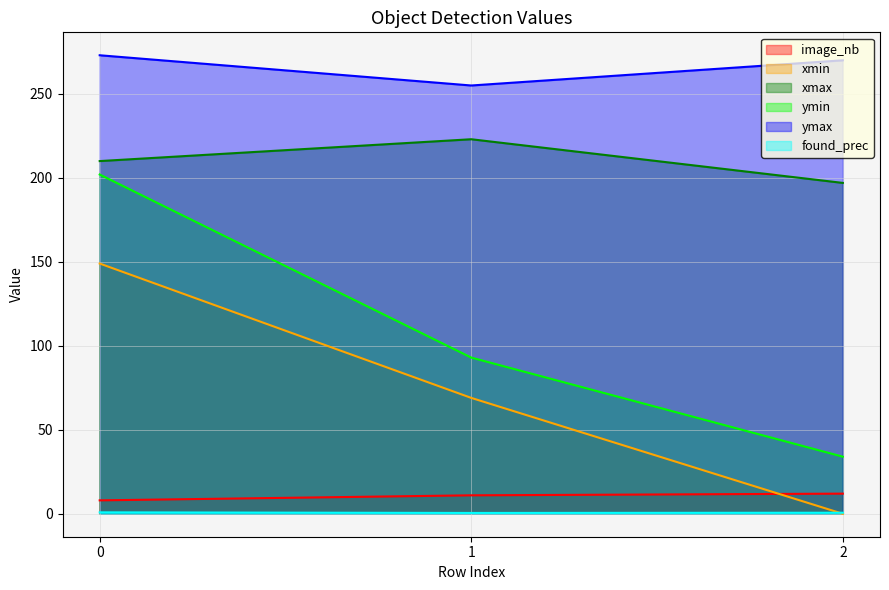

Reading left to right, extract all data points from this chart.

image_nb: 8.0	11.0	12.0
xmin: 149.0	69.0	0.0
xmax: 210.0	223.0	197.0
ymin: 202.0	93.0	34.0
ymax: 273.0	255.0	270.0
found_prec: 0.9	0.5	0.6